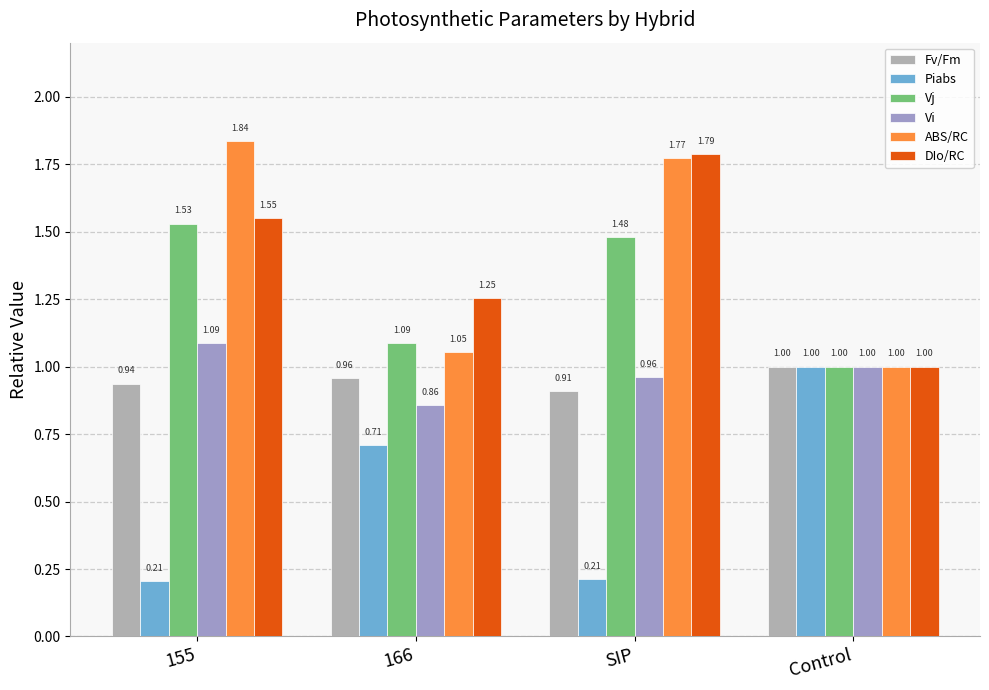

Reading right to left, transcribe all the data shown in this chart.

Fv/Fm: 1.0	0.9	1.0	0.9
Piabs: 1.0	0.2	0.7	0.2
Vj: 1.0	1.5	1.1	1.5
Vi: 1.0	1.0	0.9	1.1
ABS/RC: 1.0	1.8	1.1	1.8
DIo/RC: 1.0	1.8	1.3	1.5